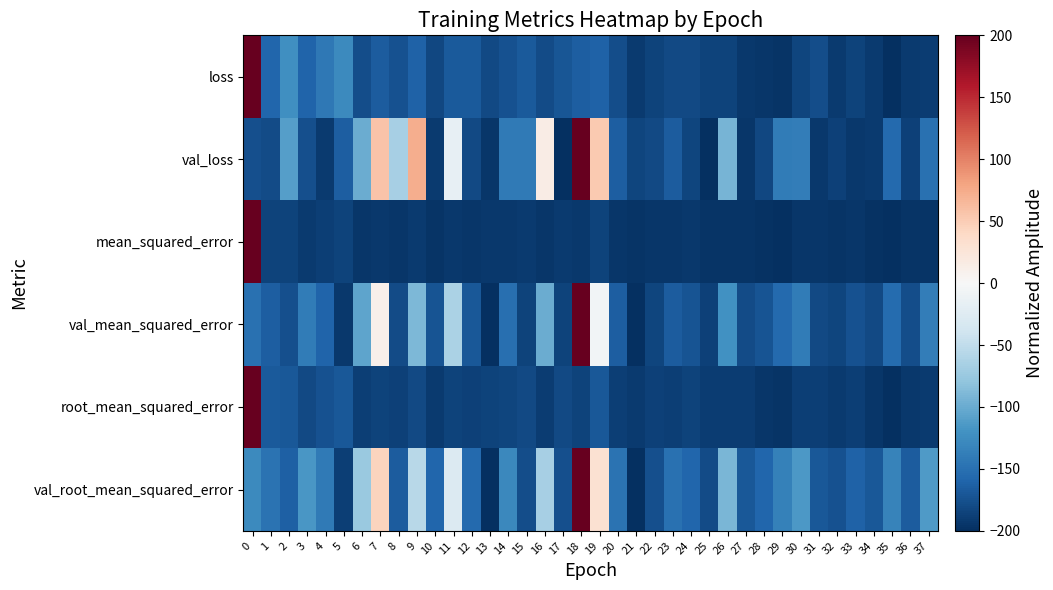

Reading left to right, extract all data points from this chart.

loss: 0=200.0	1=-158.8	2=-123.3	3=-160.3	4=-143.4	5=-126.8	6=-177.7	7=-166.3	8=-174.5	9=-162.1	10=-182.4	11=-167.8	12=-167.2	13=-180.8	14=-173.6	15=-168.7	16=-179.5	17=-171.1	18=-165.6	19=-161.8	20=-177.5	21=-191.9	22=-185.7	23=-180.6	24=-180.8	25=-184.6	26=-185.7	27=-192.3	28=-194.2	29=-195.4	30=-182.8	31=-177.5	32=-191.9	33=-184.9	34=-192.1	35=-200.0	36=-191.5	37=-189.5
val_loss: 0=-175.5	1=-179.5	2=-110.9	3=-176.2	4=-190.9	5=-165.0	6=-98.8	7=57.7	8=-67.0	9=73.2	10=-190.9	11=-15.9	12=-180.6	13=-194.4	14=-141.7	15=-141.0	16=14.4	17=-200.0	18=200.0	19=51.9	20=-164.1	21=-183.6	22=-180.5	23=-166.2	24=-183.7	25=-199.1	26=-93.3	27=-194.7	28=-181.8	29=-140.2	30=-138.0	31=-193.4	32=-187.2	33=-192.8	34=-191.3	35=-155.8	36=-186.4	37=-148.8
mean_squared_error: 0=200.0	1=-184.5	2=-185.9	3=-191.2	4=-188.2	5=-185.8	6=-194.9	7=-193.4	8=-194.4	9=-191.1	10=-196.0	11=-193.0	12=-193.9	13=-193.3	14=-192.7	15=-191.2	16=-195.3	17=-191.1	18=-193.4	19=-185.2	20=-194.5	21=-196.2	22=-193.8	23=-194.5	24=-193.2	25=-195.4	26=-195.5	27=-195.6	28=-197.9	29=-198.5	30=-194.8	31=-195.0	32=-196.3	33=-194.4	34=-197.3	35=-200.0	36=-196.6	37=-196.2
val_mean_squared_error: 0=-149.2	1=-164.7	2=-176.0	3=-140.3	4=-160.1	5=-192.3	6=-105.8	7=9.5	8=-178.3	9=-89.5	10=-172.6	11=-63.1	12=-169.9	13=-200.0	14=-150.5	15=-185.2	16=-99.6	17=-184.6	18=200.0	19=-6.2	20=-164.2	21=-199.3	22=-184.0	23=-165.7	24=-172.8	25=-186.6	26=-120.7	27=-179.5	28=-172.2	29=-154.8	30=-140.1	31=-179.8	32=-183.4	33=-174.8	34=-180.2	35=-153.7	36=-177.7	37=-138.1
root_mean_squared_error: 0=200.0	1=-167.5	2=-170.2	3=-180.8	4=-174.7	5=-170.0	6=-188.7	7=-185.4	8=-187.5	9=-180.5	10=-191.0	11=-184.6	12=-186.5	13=-185.2	14=-184.0	15=-180.8	16=-189.3	17=-180.6	18=-185.5	19=-168.9	20=-187.6	21=-191.4	22=-186.3	23=-187.8	24=-185.0	25=-189.6	26=-189.9	27=-190.1	28=-195.2	29=-196.7	30=-188.4	31=-188.8	32=-191.7	33=-187.5	34=-193.9	35=-200.0	36=-192.3	37=-191.4
val_root_mean_squared_error: 0=-127.2	1=-148.0	2=-163.8	3=-115.7	4=-141.6	5=-188.0	6=-73.9	7=44.6	8=-167.1	9=-55.3	10=-159.0	11=-26.8	12=-155.2	13=-200.0	14=-128.9	15=-177.2	16=-66.8	17=-176.4	18=200.0	19=29.9	20=-147.3	21=-198.8	22=-175.4	23=-149.4	24=-159.2	25=-179.4	26=-91.5	27=-168.9	28=-158.4	29=-134.6	30=-115.5	31=-169.3	32=-174.6	33=-162.1	34=-170.0	35=-133.1	36=-166.3	37=-112.9